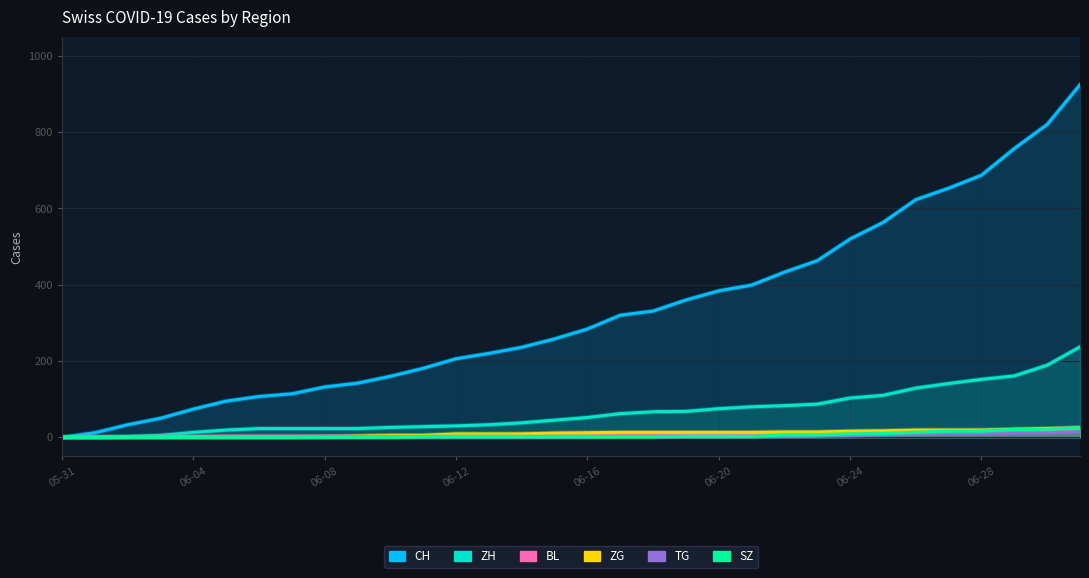

What position from the left is 27?

28